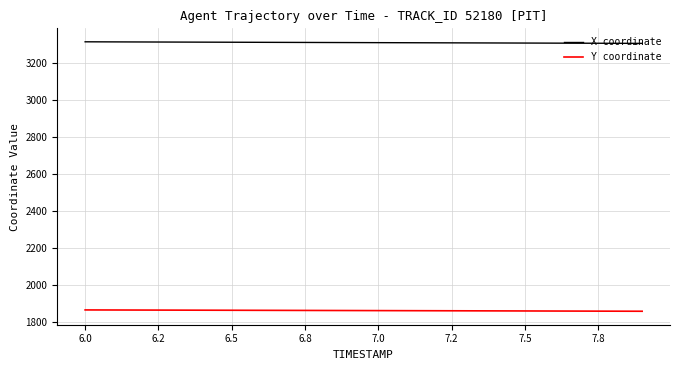

What is the sum of all Y coordinate values?

37237.5